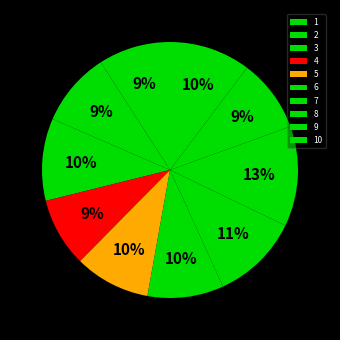

How much of the chart is everything except 4?

91.3%